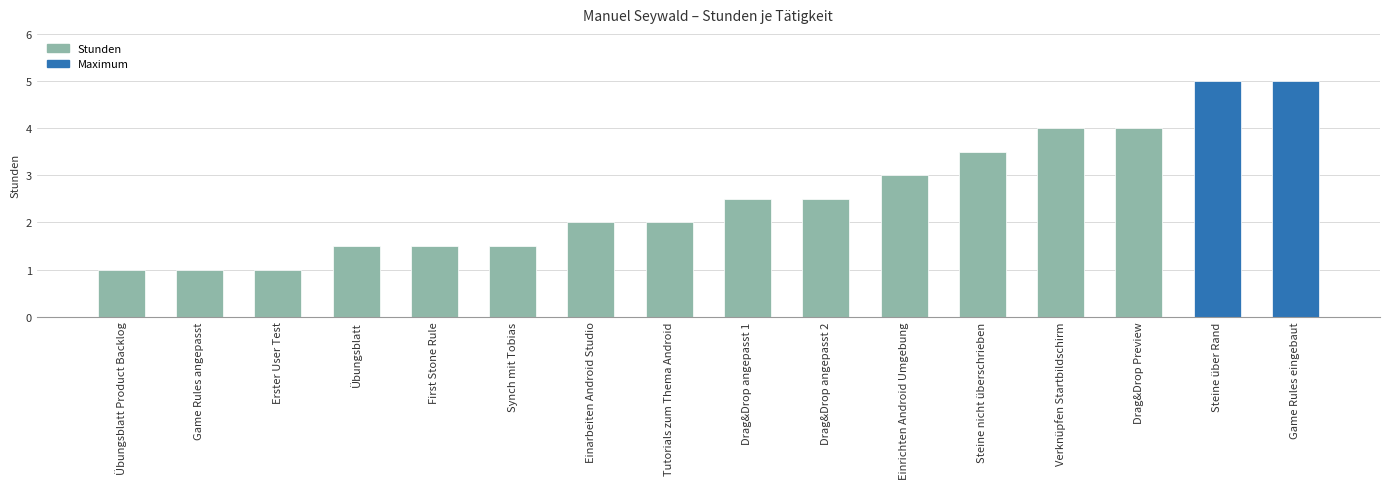

What is the difference between the values at Übungsblatt Product Backlog and Verknüpfen Startbildschirm?

3.0